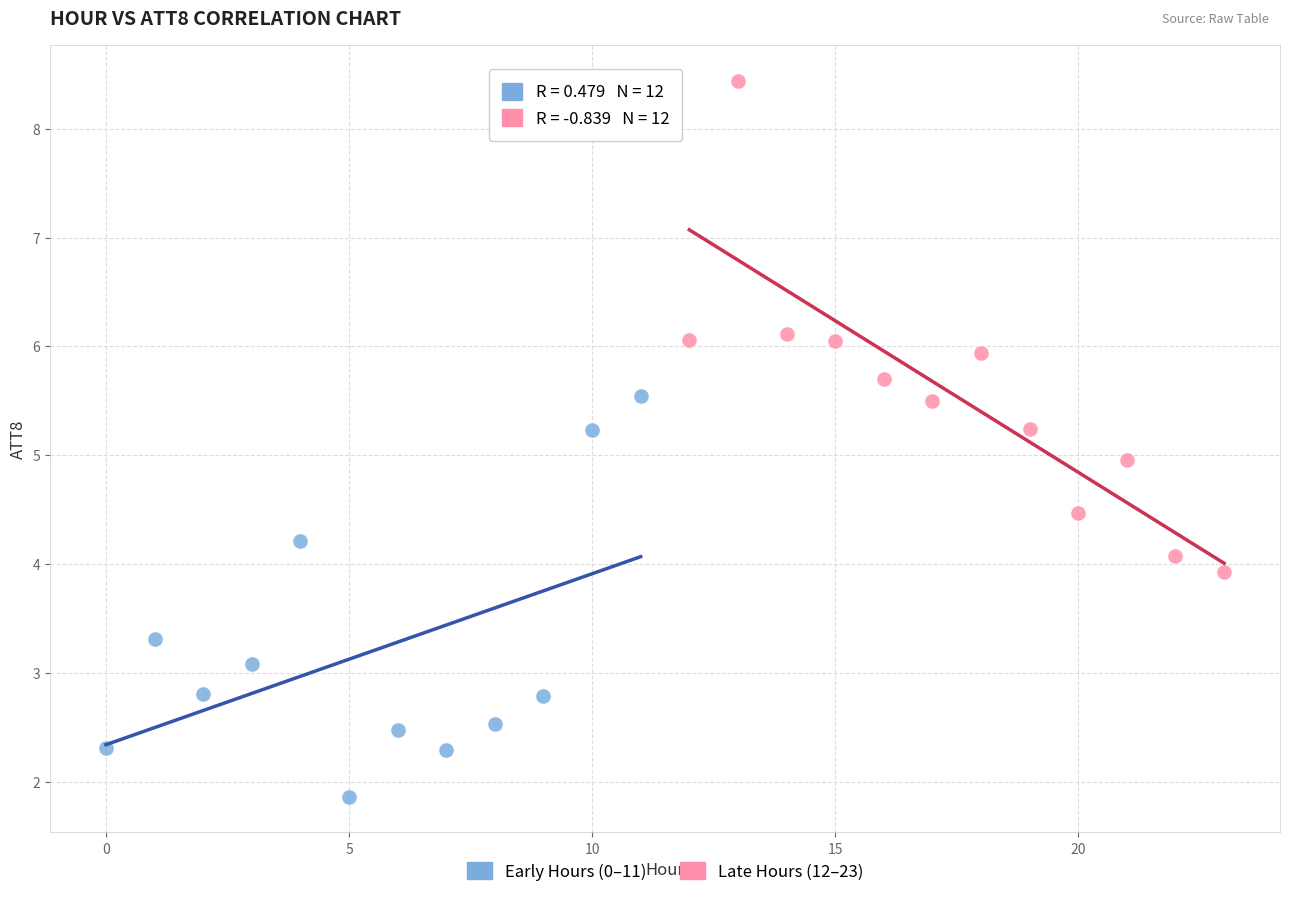

Which series contains the highest Y value?

Late Hours (12–23)